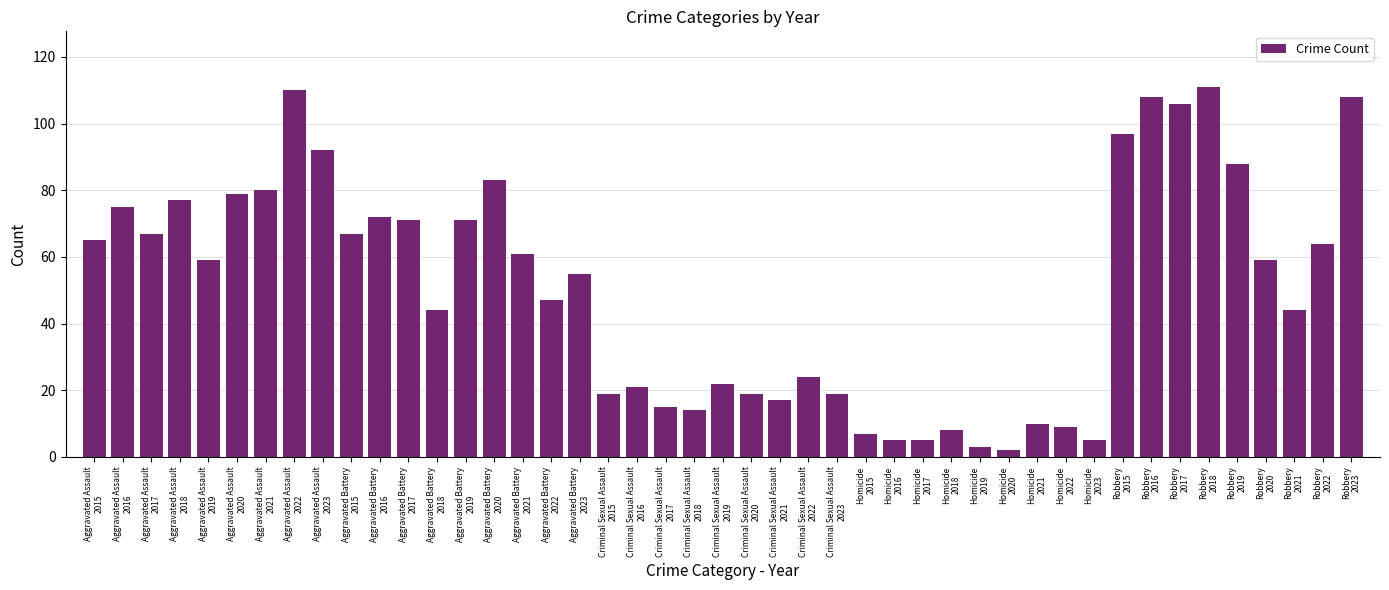

What is the maximum value shown in the chart?

111